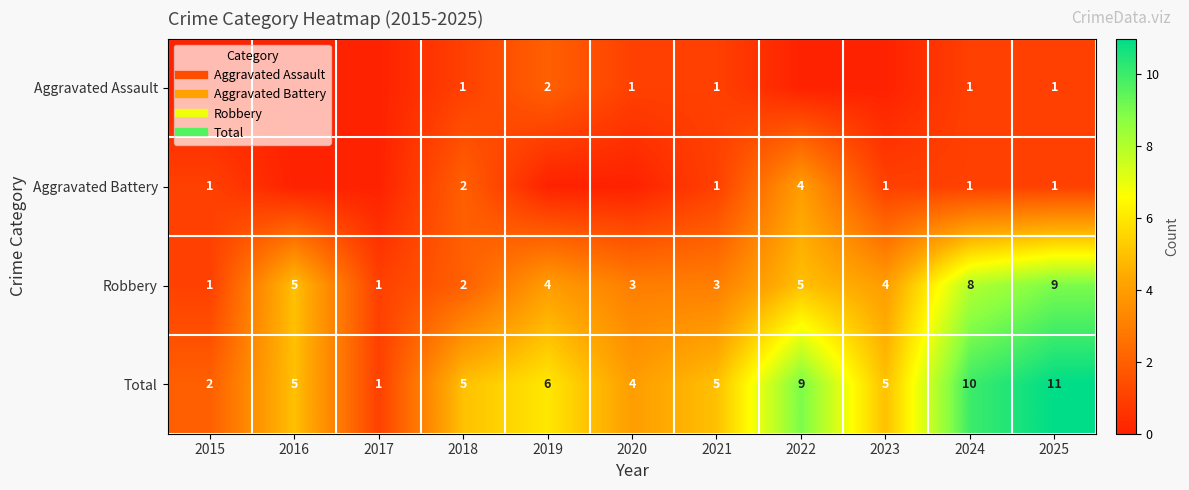

Where does the Total series first go above 5?

2019